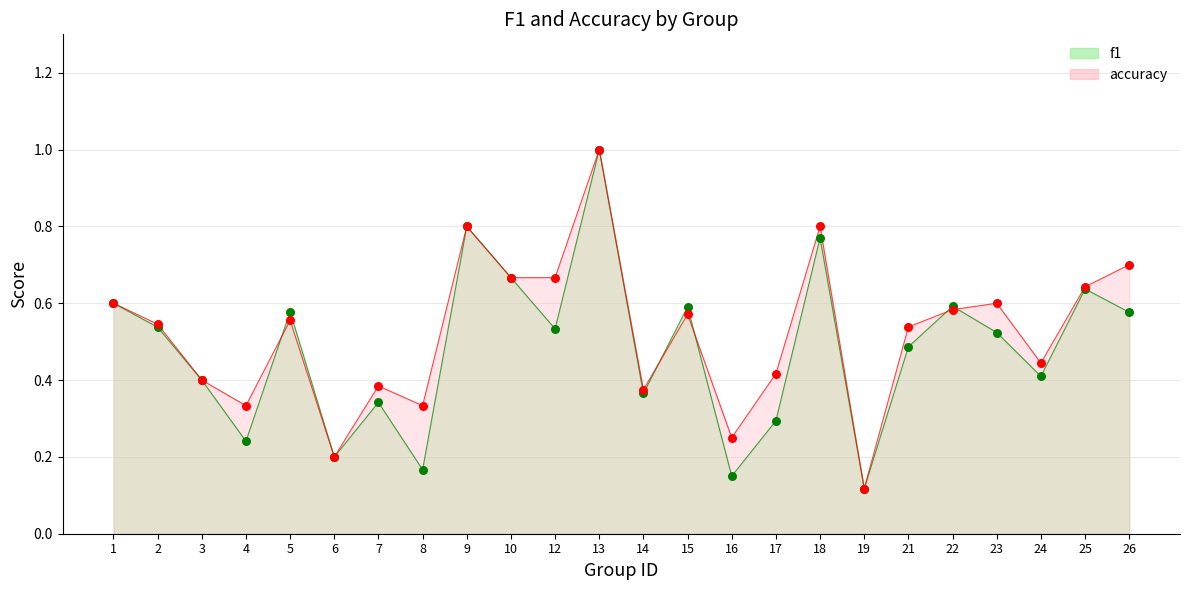

Which series contains the lowest Y value?

f1